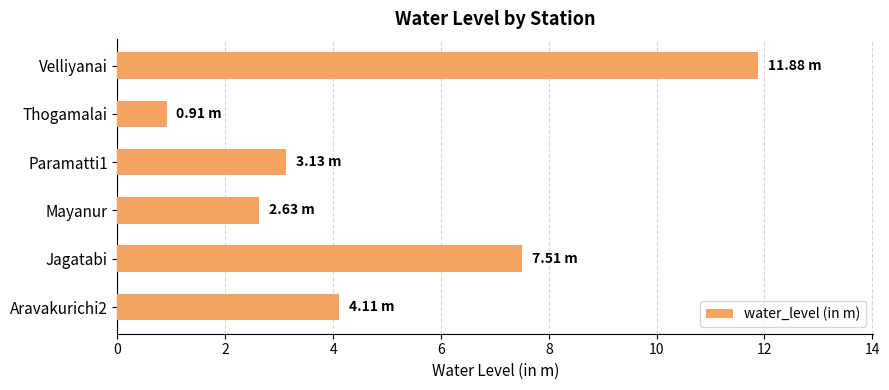

Between Thogamalai and Velliyanai, which is larger?

Velliyanai